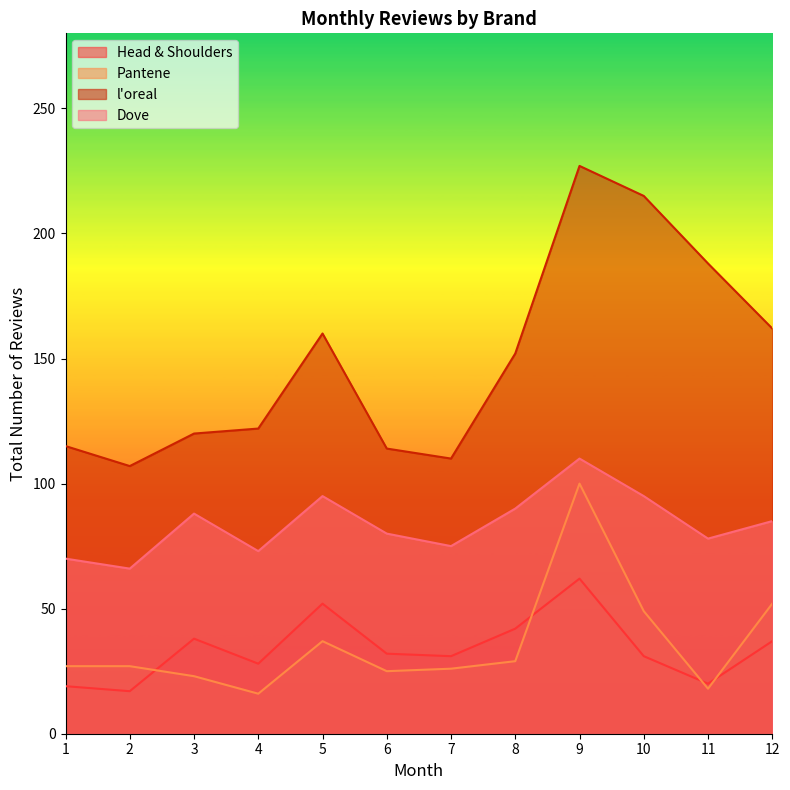

At how many categories does at least one series exceed 148?

6